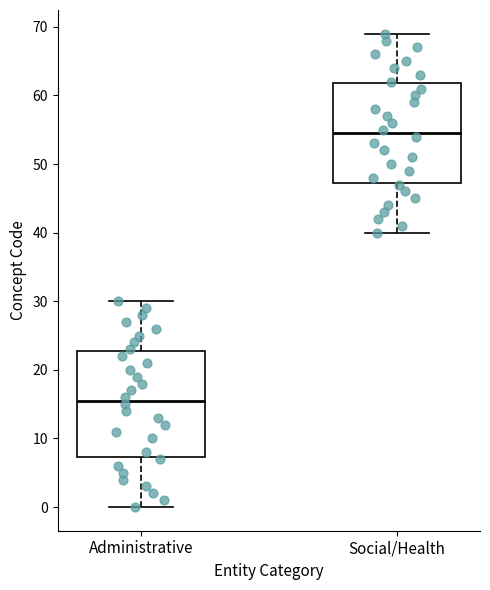

Reading left to right, read every box against the y-axis: the position of its median line, the range the box covers, and the ends of its whiskers. The values are not printed on the chart, so give them approximately, as read against the axis.

Administrative: median 16, box 7 to 23, whiskers 0 to 30
Social/Health: median 55, box 47 to 62, whiskers 40 to 69